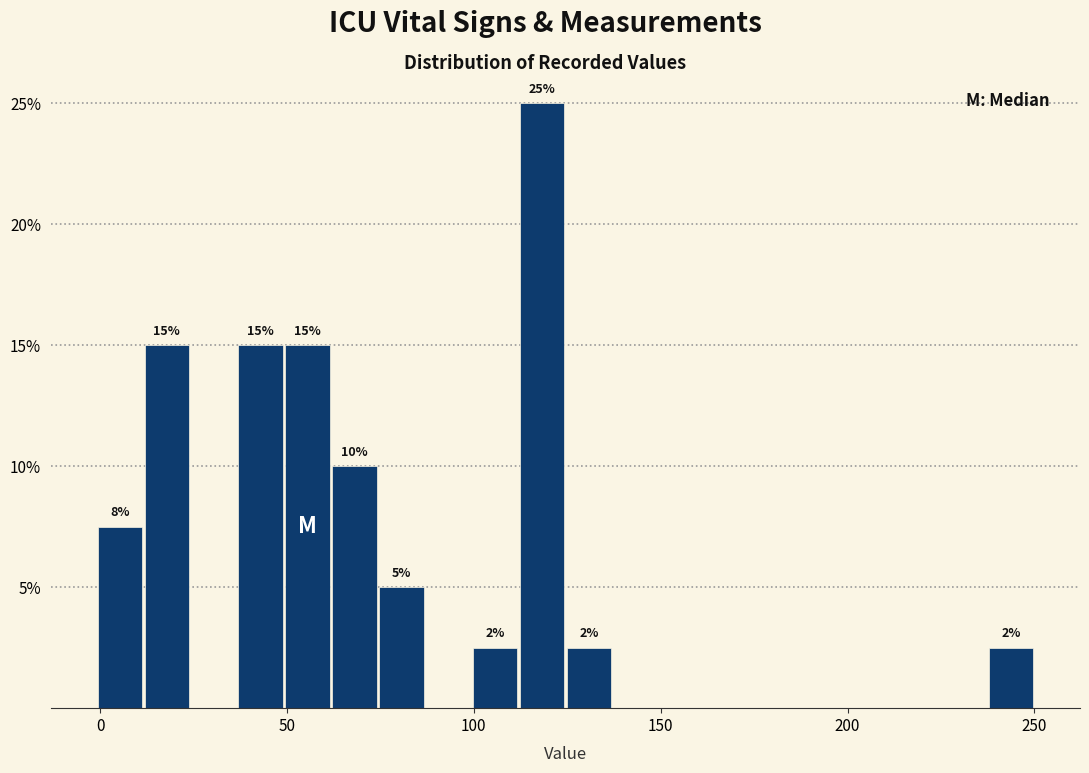

Read against the x-axis, roughly where is the centre of the tallest bar?

120